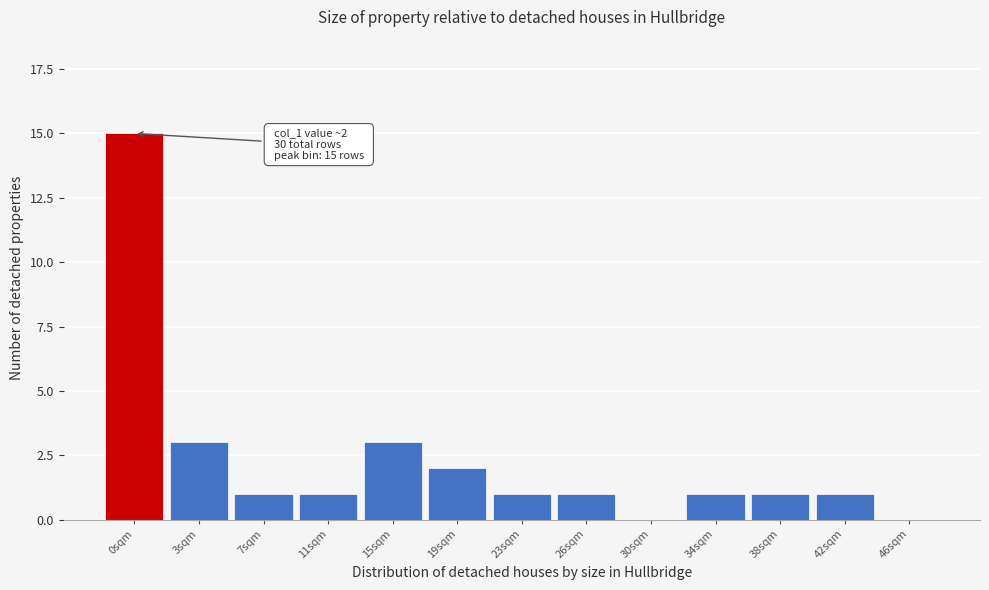

Reading left to right, list all the values displayed in this chart.

0sqm=15	3sqm=3	7sqm=1	11sqm=1	15sqm=3	19sqm=2	23sqm=1	26sqm=1	30sqm=0	34sqm=1	38sqm=1	42sqm=1	46sqm=0